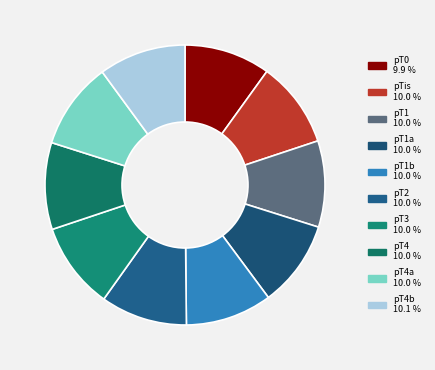

Is there a majority slice in this chart?

No